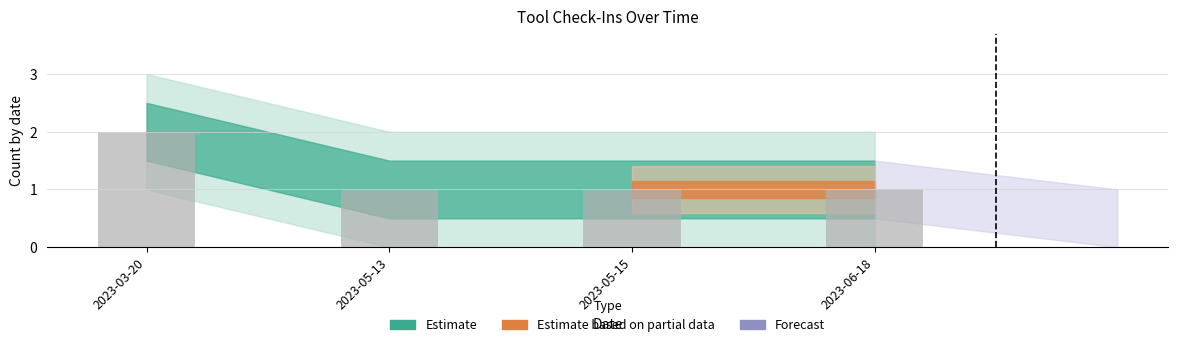

Count the number of data series in this chart.

1